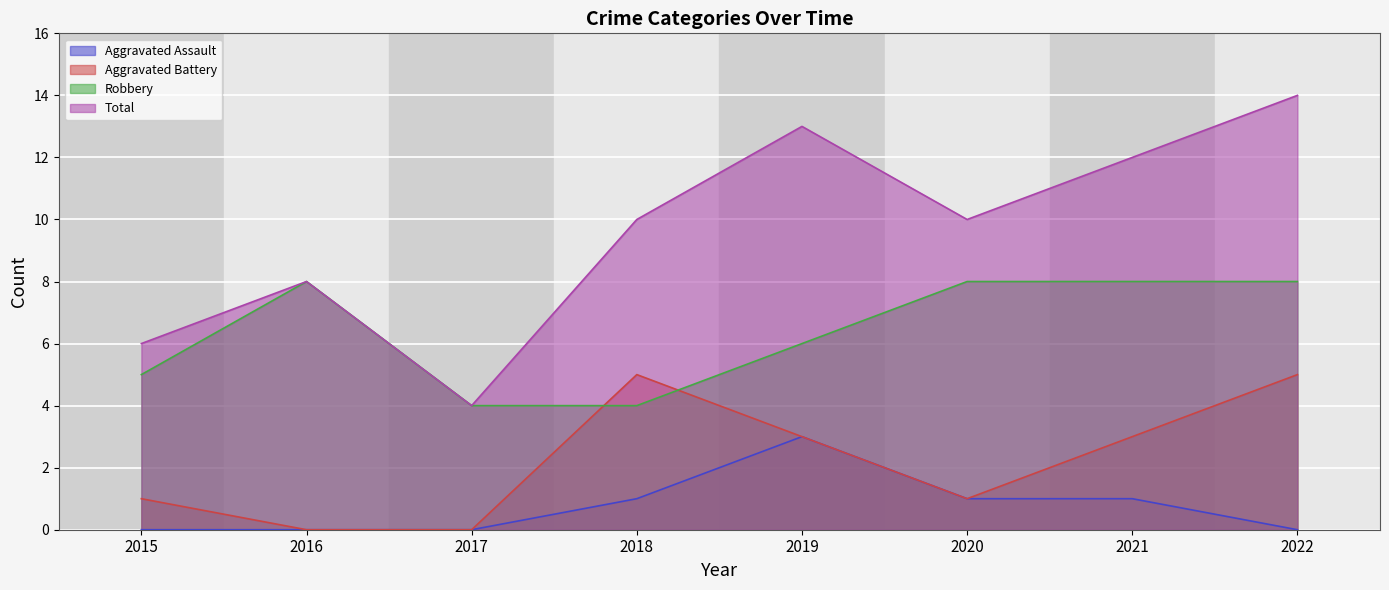

True or false: Total has more than 0 interior local peaks.

True